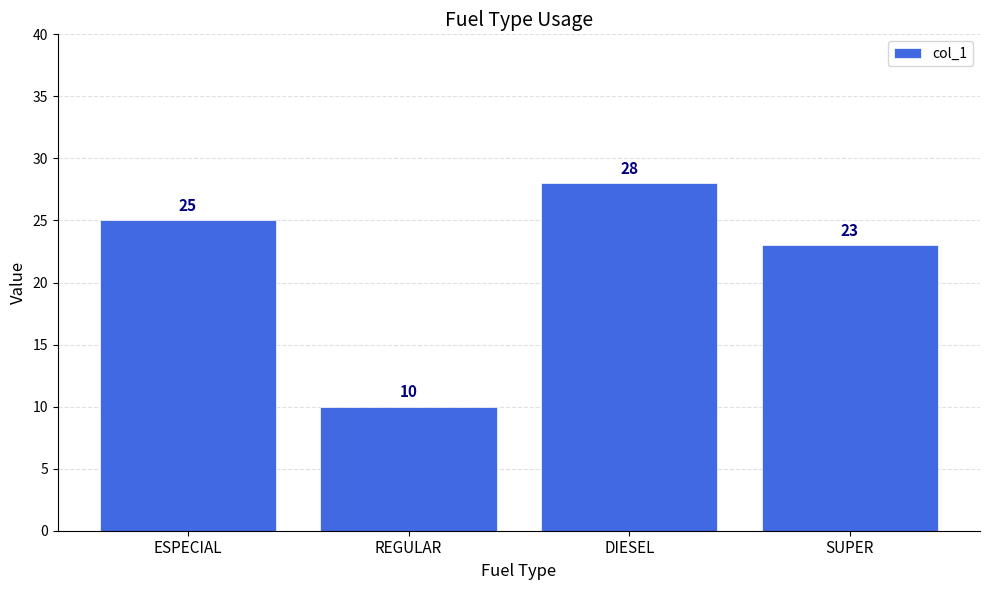

How many values are between 23 and 28?

3